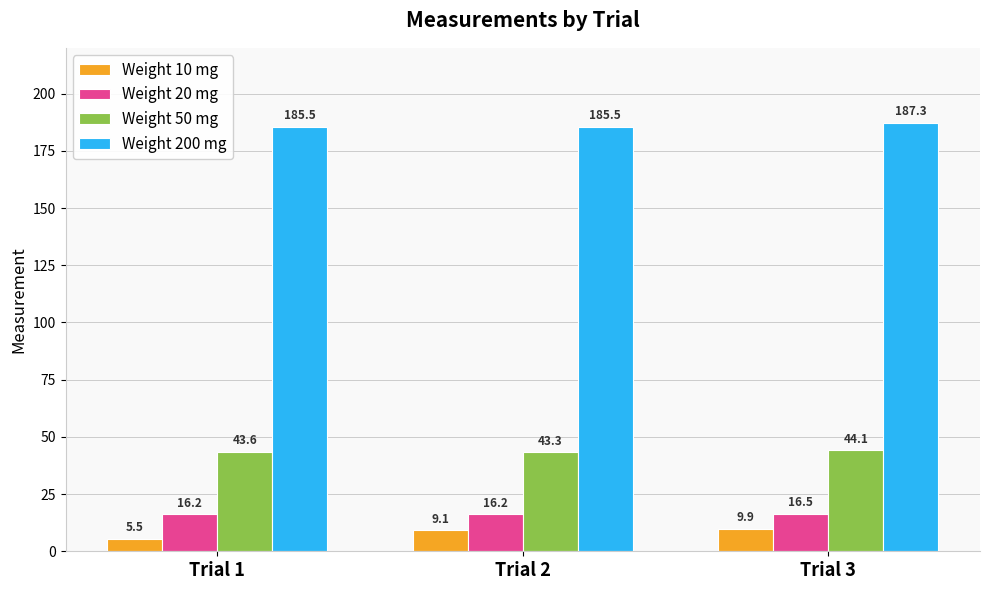

Count the Weight 50 mg values in the range 43 to 44.

2